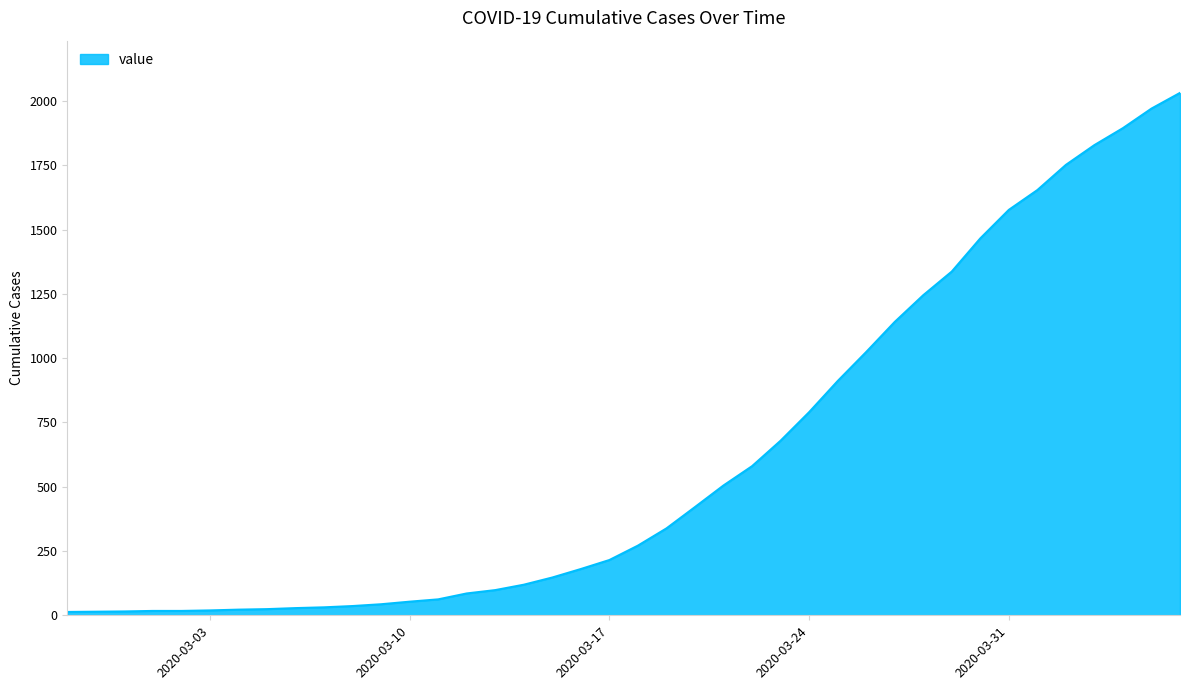

What is the difference between the maximum and minimum values?

2019